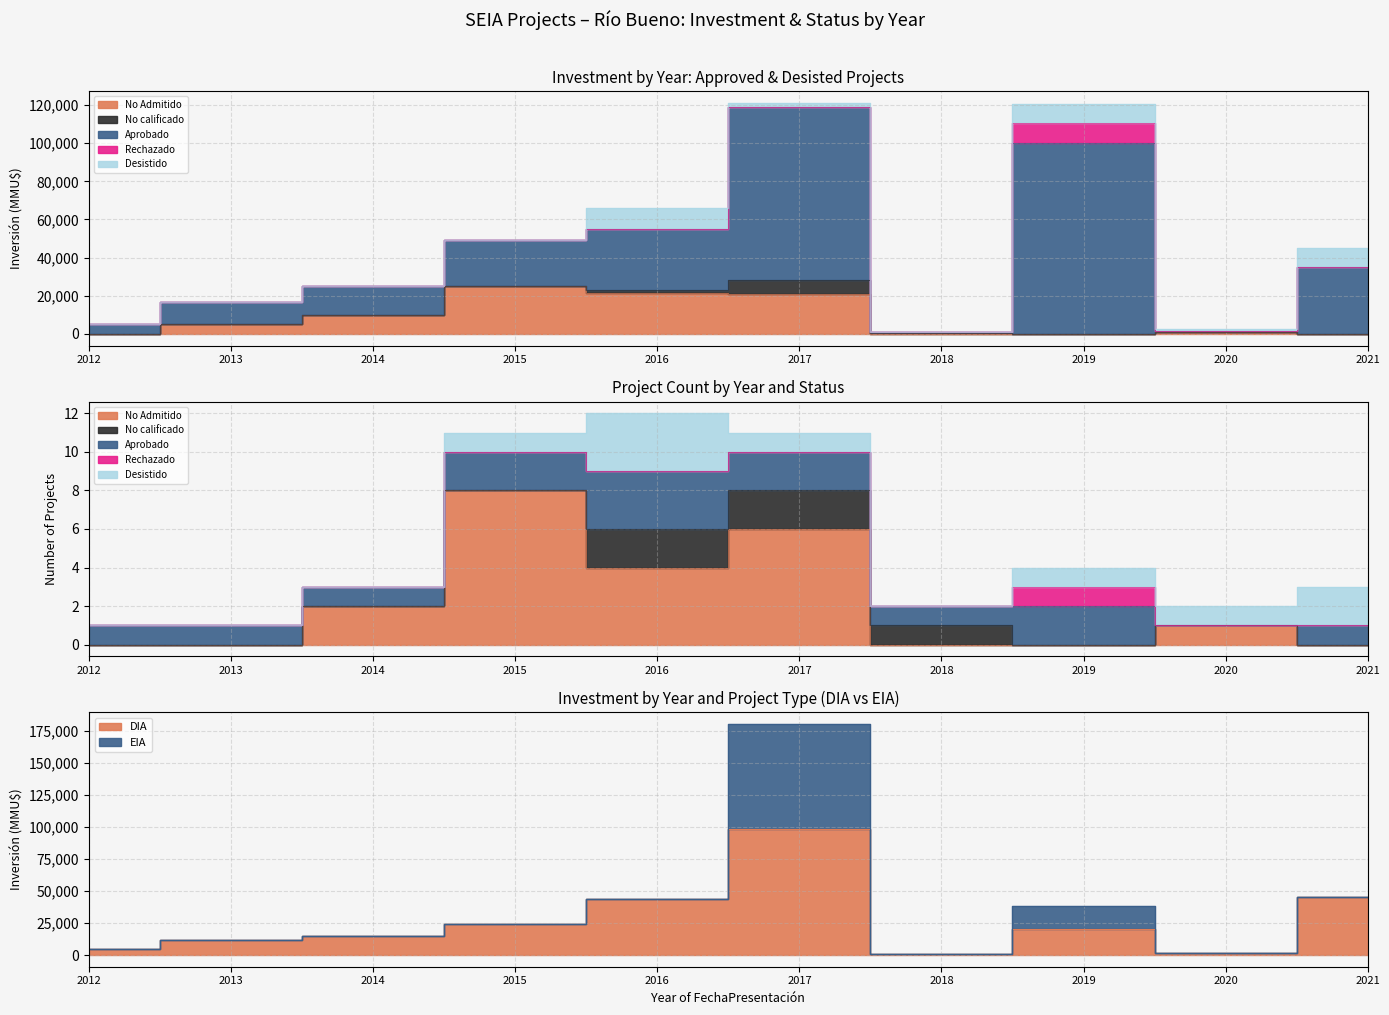

Is it true that Desistido equals 2000 at 2017?

True